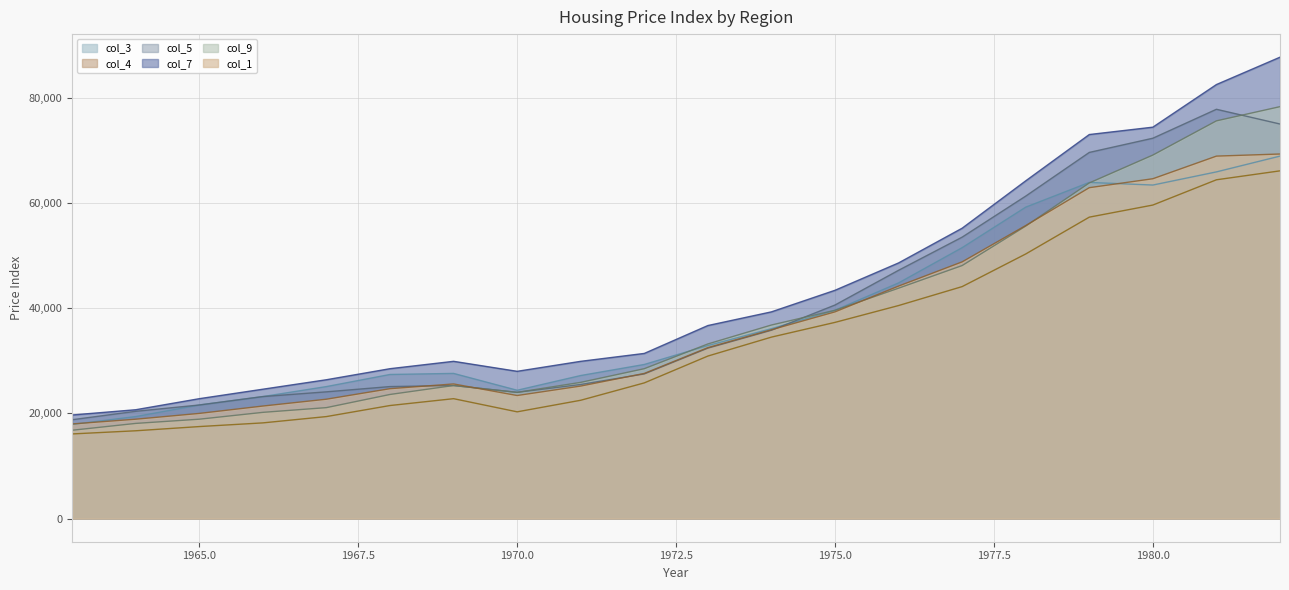

What are all the series names shown in the legend?

col_3, col_4, col_5, col_7, col_9, col_1